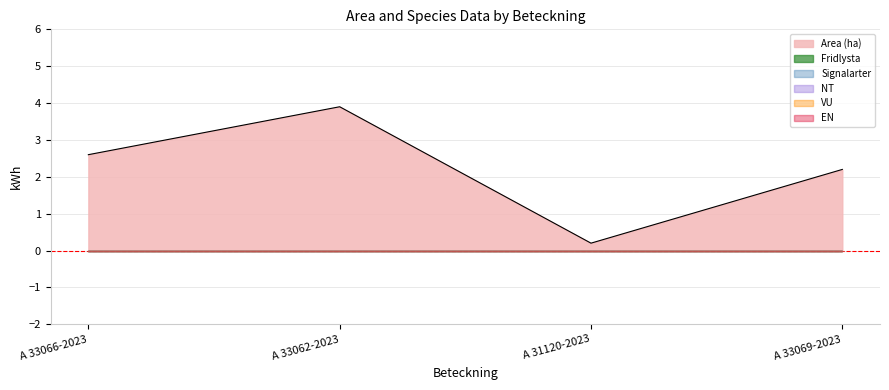

Which series has the largest total across all categories?

Area (ha)